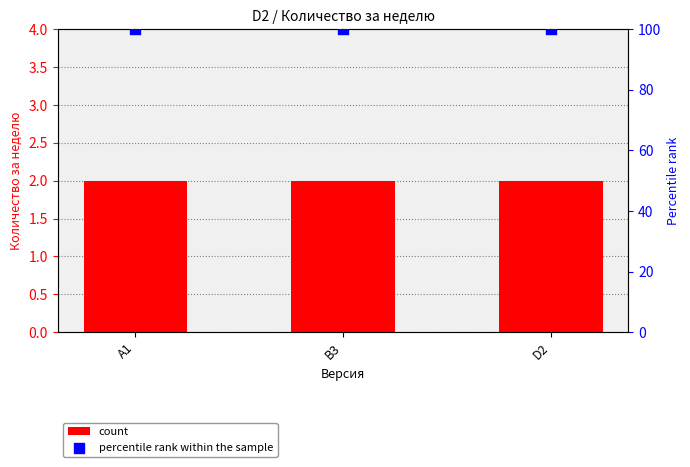

At how many categories does at least one series exceed 35?

3